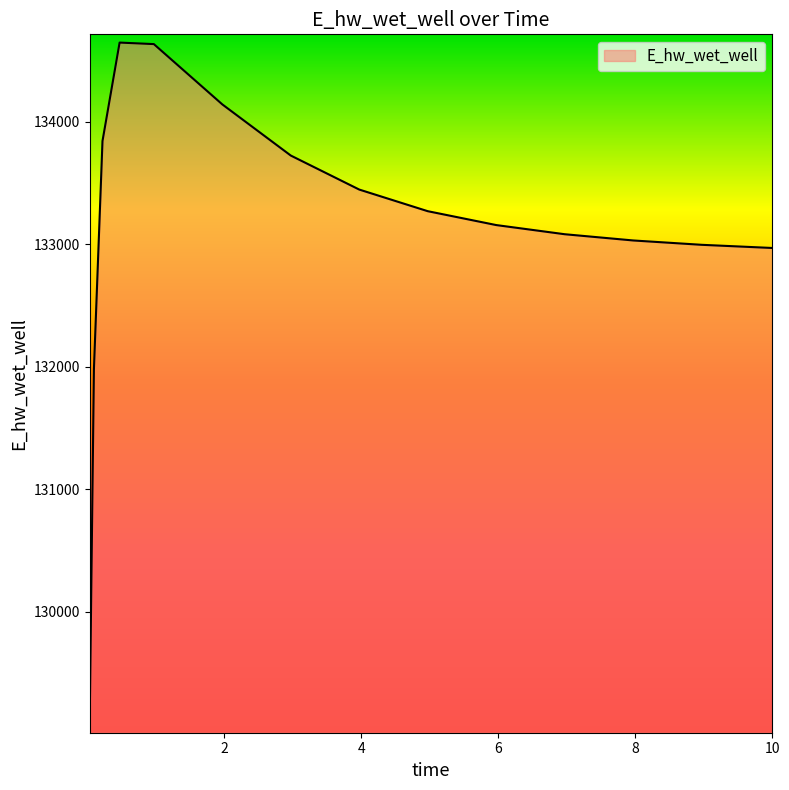

Count the number of values greater than 133157.

8